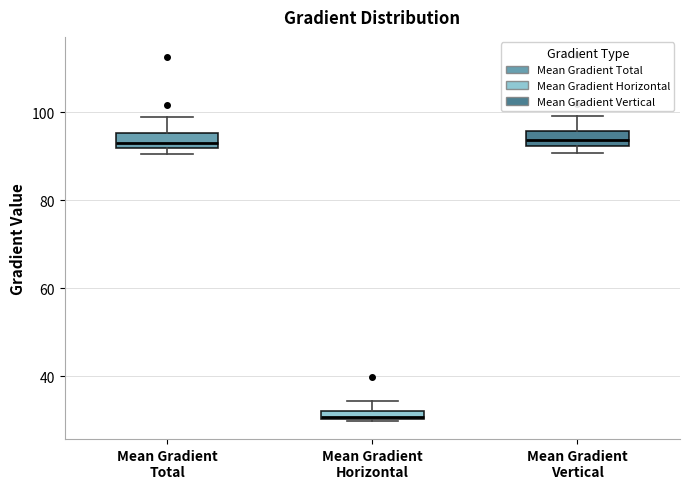

Where is the lower edge of the box for Mean Gradient Total on the y-axis? The values are not printed on the chart, so give them approximately, as read against the axis.

92